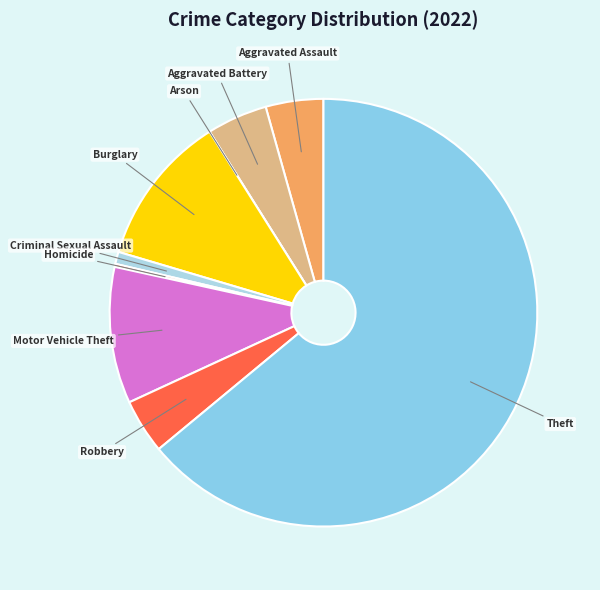

True or false: Theft accounts for 64% of the total.

True